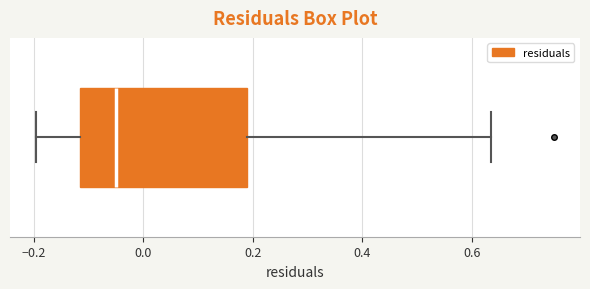

Transcribe this box plot: give where the median line is, the range the box spans, and where the two whiskers end, as read against the x-axis. The values are not printed on the chart, so give them approximately, as read against the axis.

median -0.04, box -0.12 to 0.18, whiskers -0.20 to 0.64